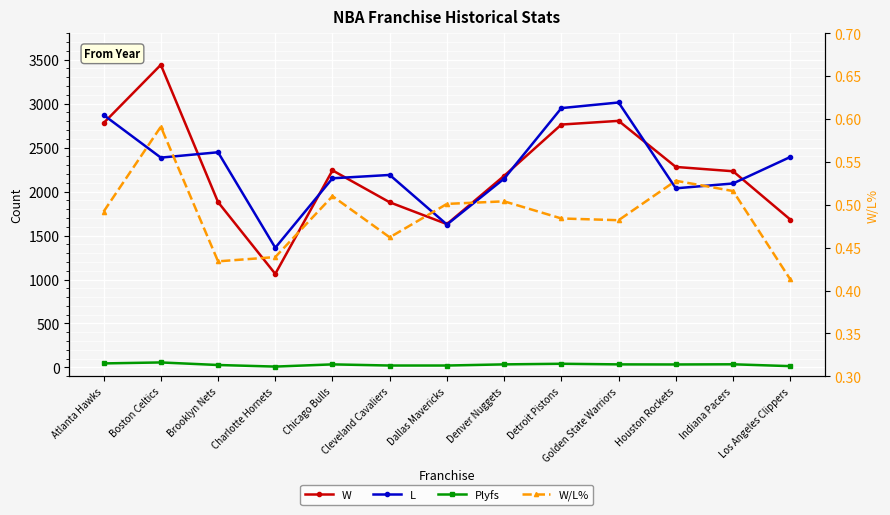

Where is the first local minimum for L?

Boston Celtics